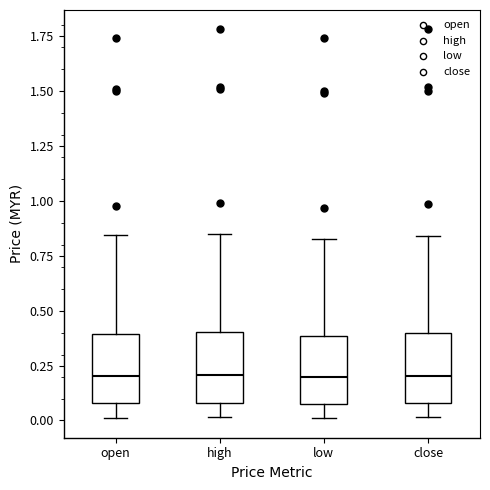

Reading left to right, read every box against the y-axis: the position of its median line, the range the box covers, and the ends of its whiskers. The values are not printed on the chart, so give them approximately, as read against the axis.

open: median 0.20, box 0.10 to 0.40, whiskers 0.00 to 0.85
high: median 0.20, box 0.10 to 0.40, whiskers 0.00 to 0.85
low: median 0.20, box 0.10 to 0.40, whiskers 0.00 to 0.85
close: median 0.20, box 0.10 to 0.40, whiskers 0.00 to 0.85